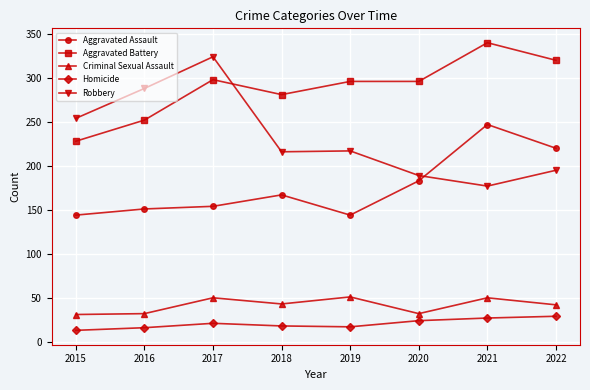

What is the difference between the Aggravated Assault values at 2021 and 2020?

64